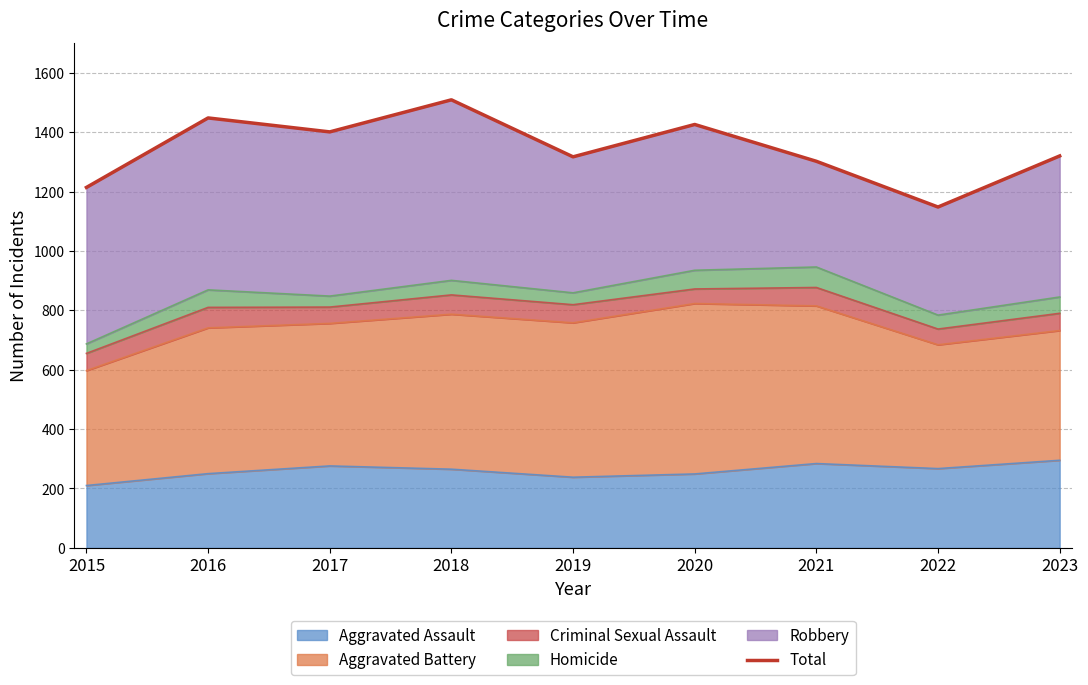

How many lines are shown in the chart?

1